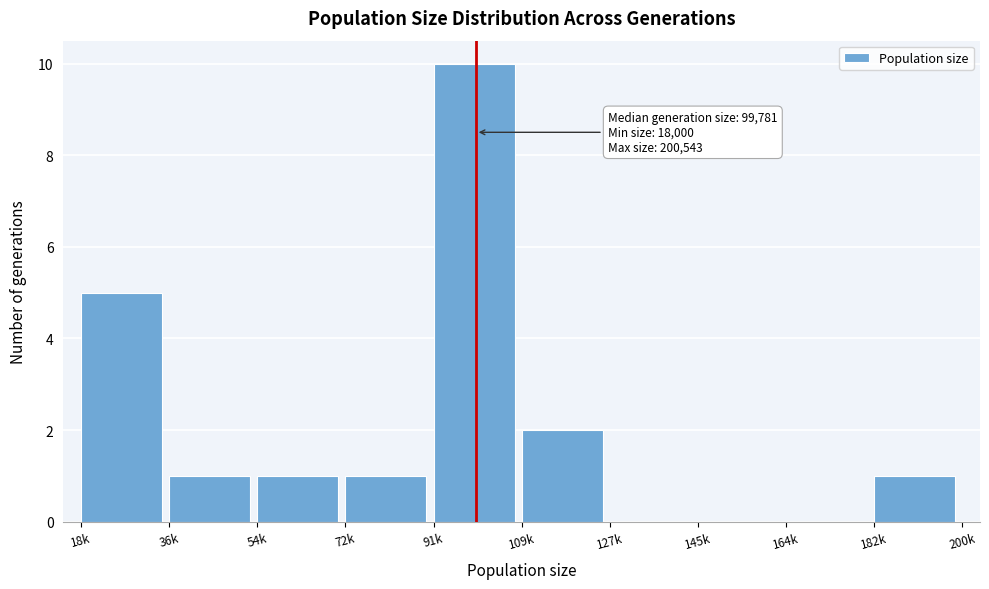

Reading left to right, extract all data points from this chart.

18k=5	36k=1	54k=1	72k=1	91k=10	109k=2	127k=0	145k=0	164k=0	182k=1